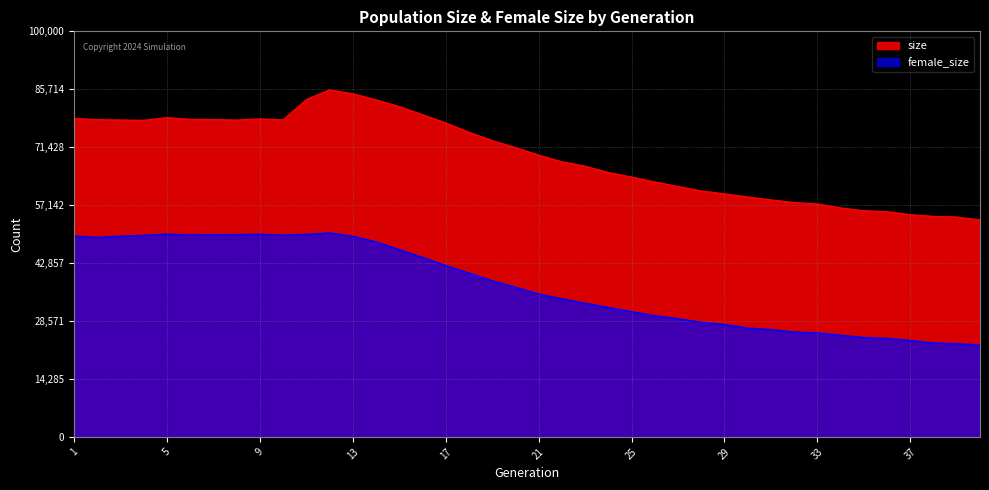

Where does the female_size series first go above 36883?

1